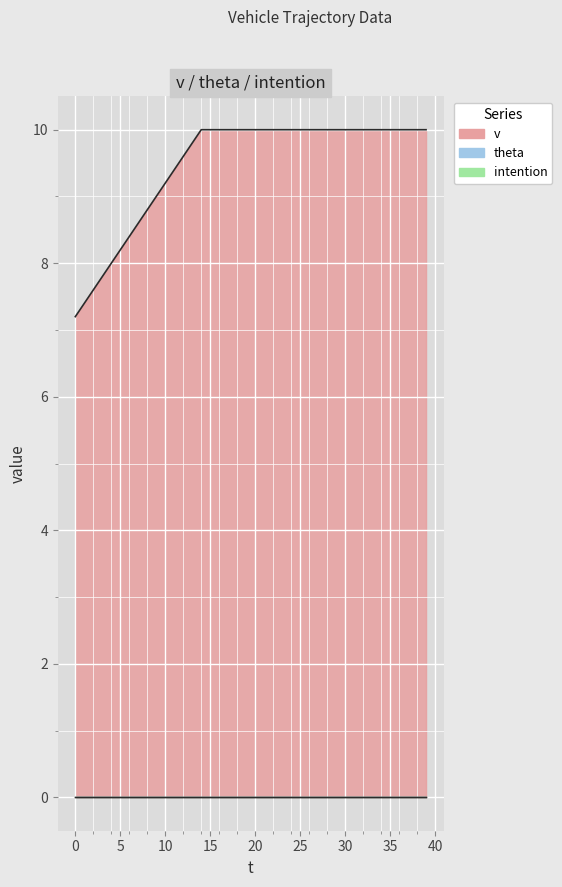

True or false: v has more than 2 interior local peaks.

False